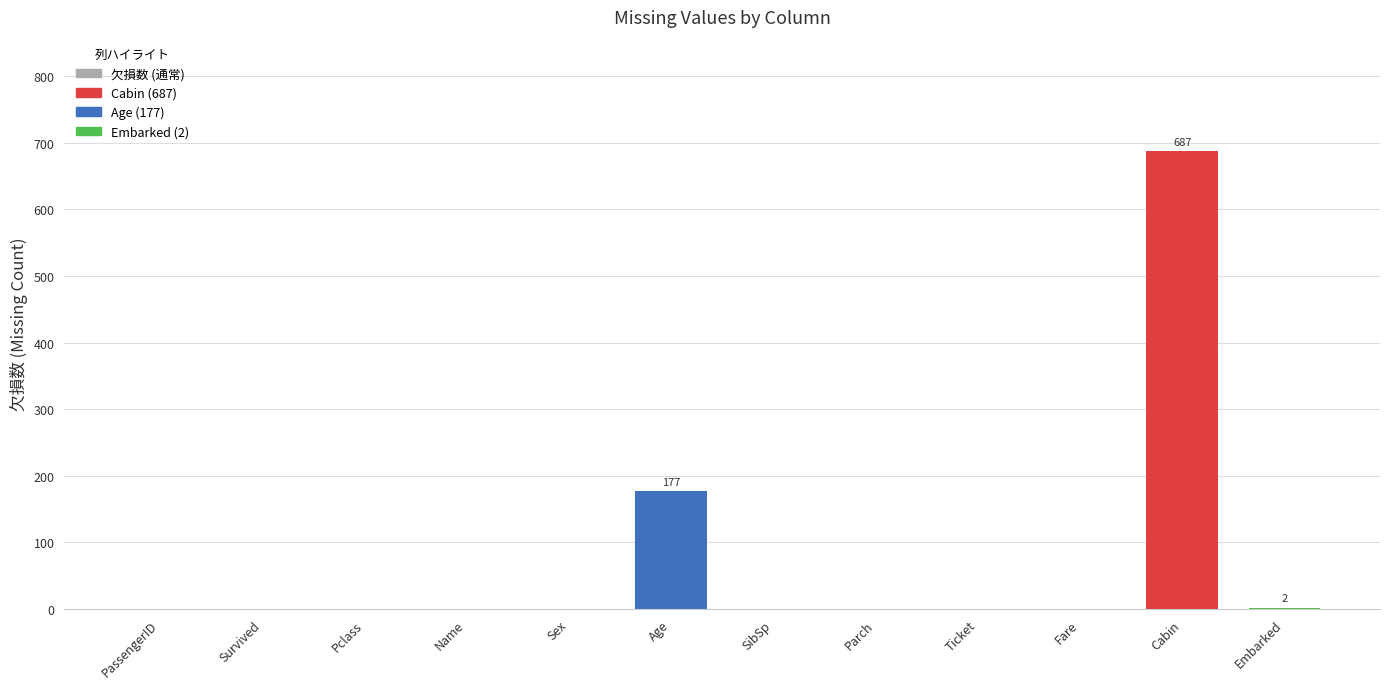

Count the number of values greater than 0.

3